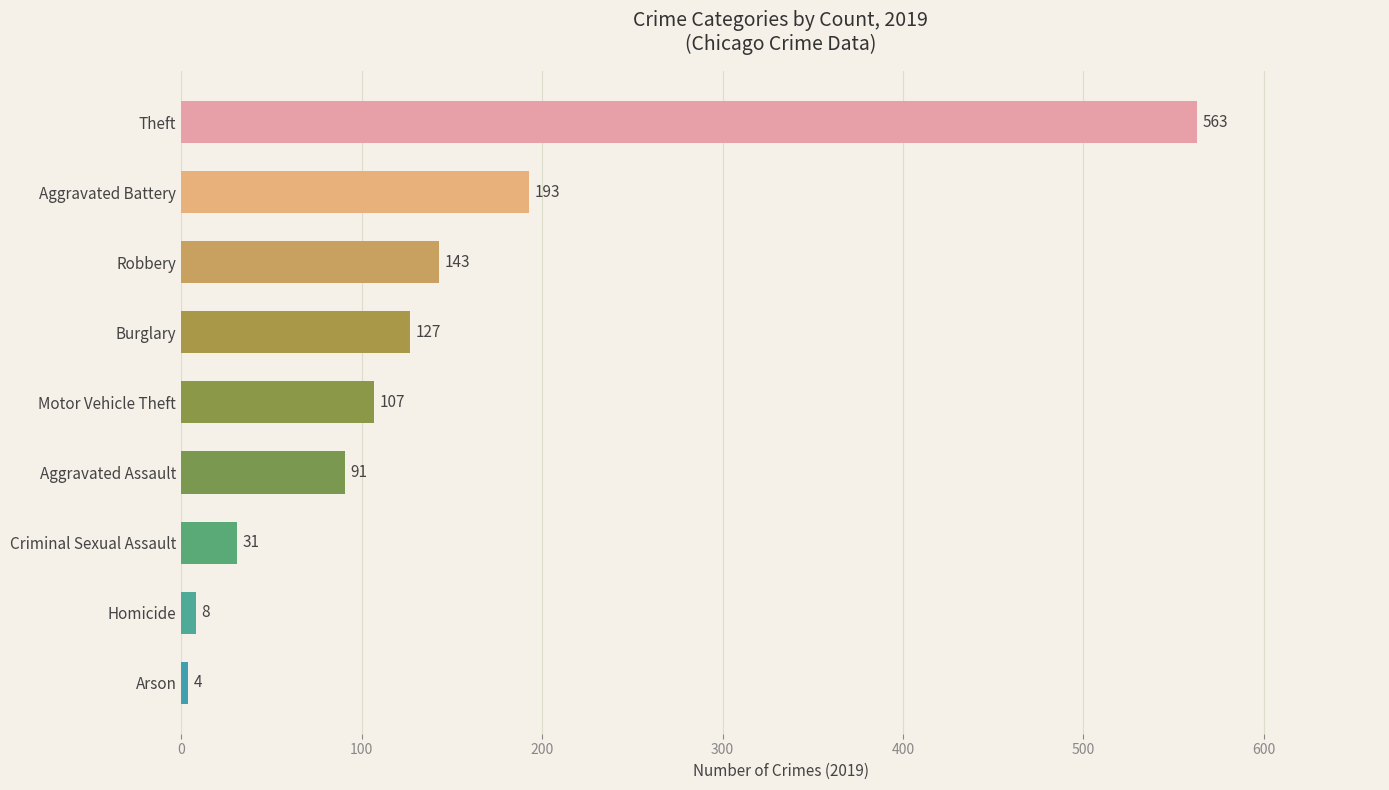

Rank the categories by value from lowest to highest.

Arson, Homicide, Criminal Sexual Assault, Aggravated Assault, Motor Vehicle Theft, Burglary, Robbery, Aggravated Battery, Theft